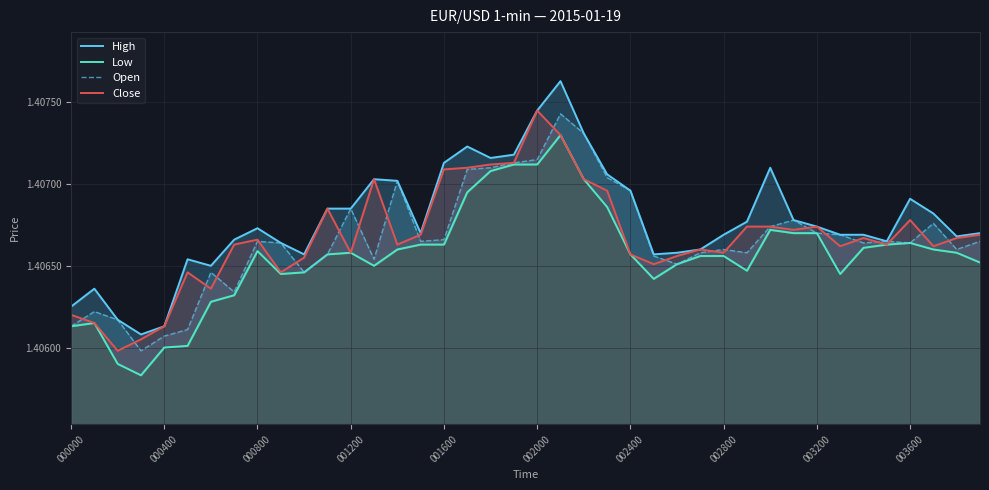

What are all the series names shown in the legend?

High, Low, Open, Close